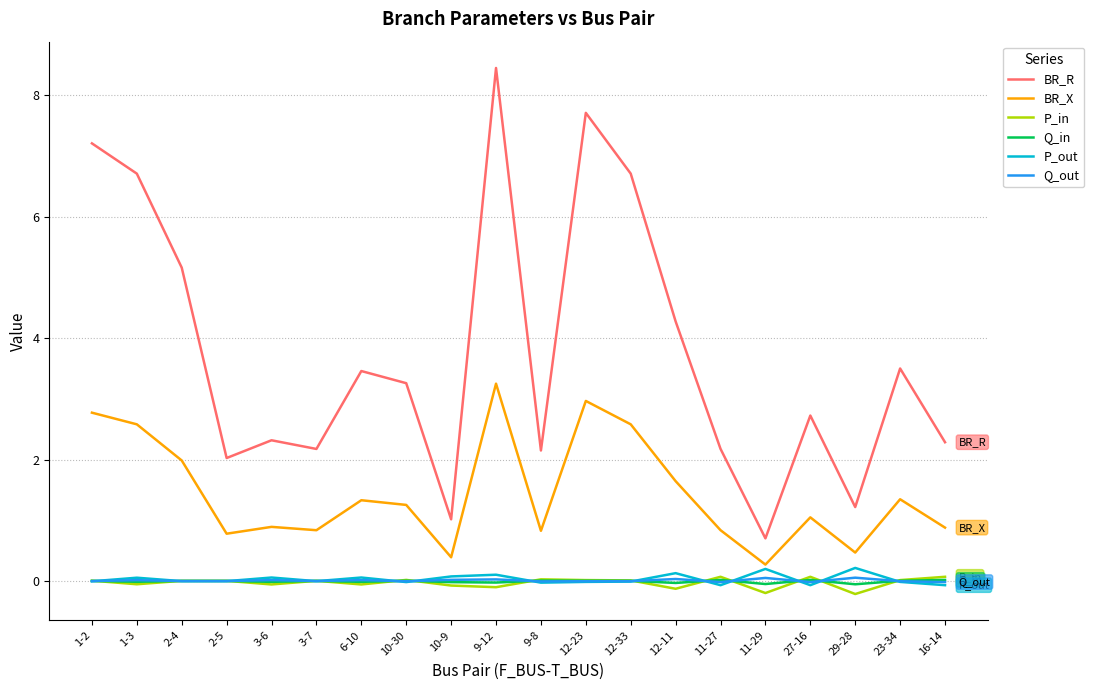

Between 9-12 and 12-11, which series saw the biggest shift?

BR_R